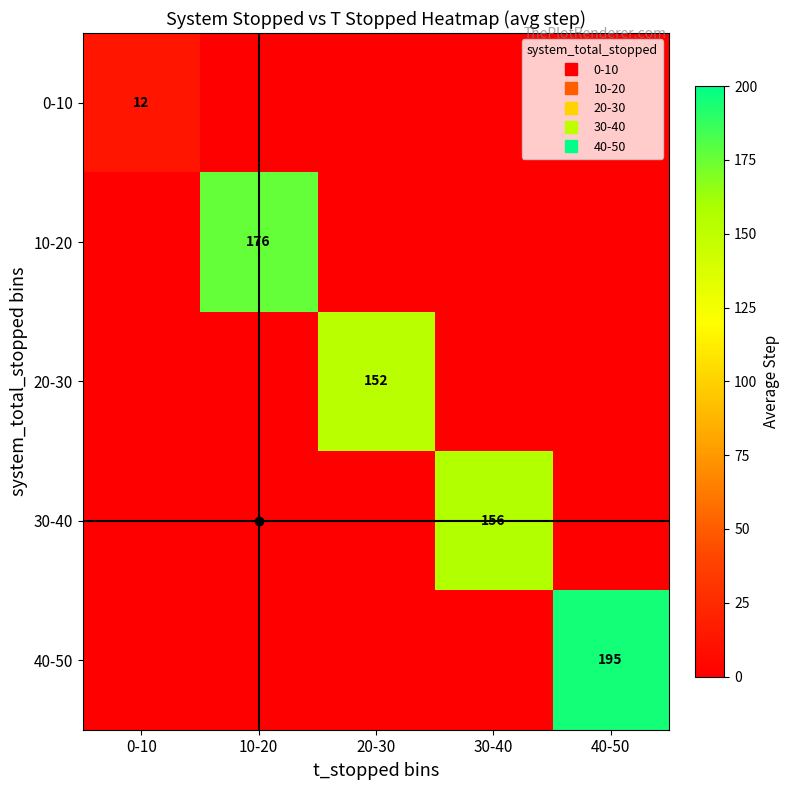

Between 20-30 and 30-40, which is larger?

20-30